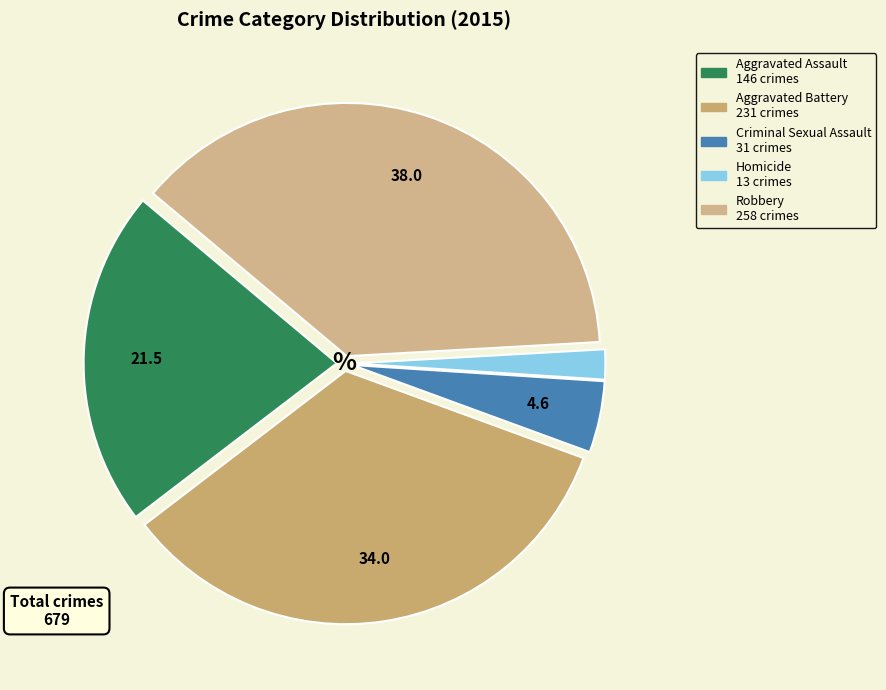

How many slices are in this pie chart?

5